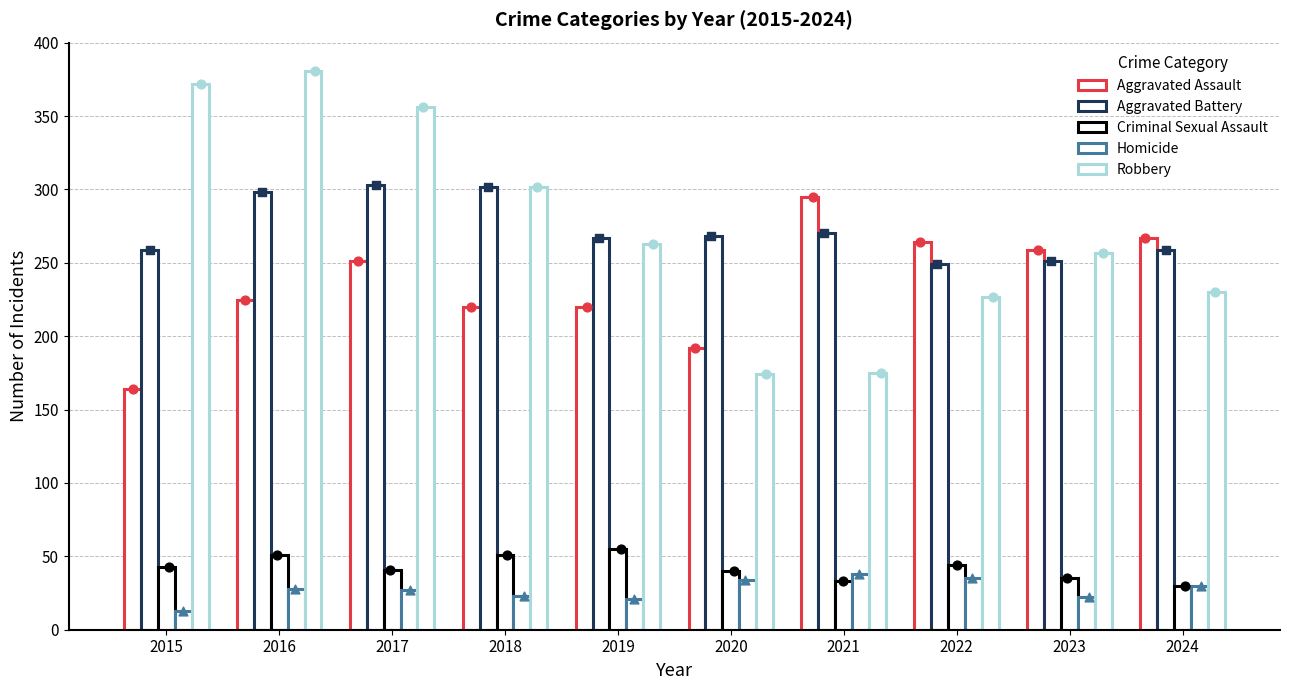

At how many categories does at least one series exceed 216?

10